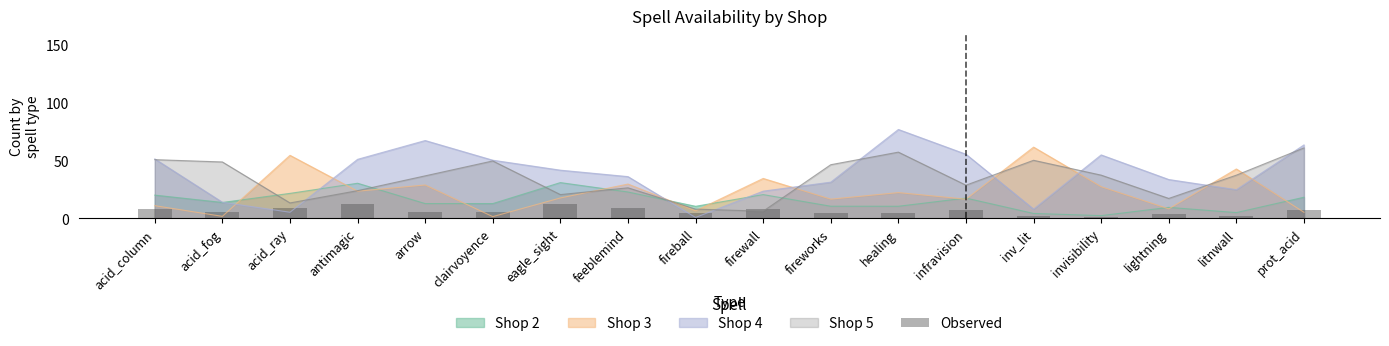

Which has a higher value, antimagic or acid_fog?

antimagic